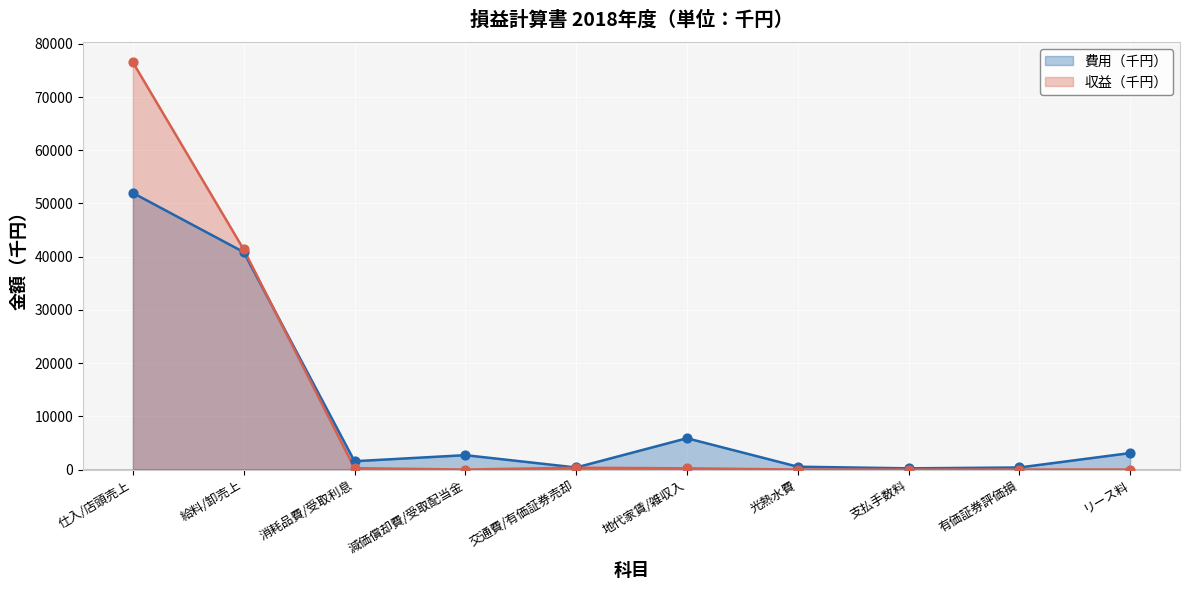

Which series contains the lowest Y value?

収益（千円）